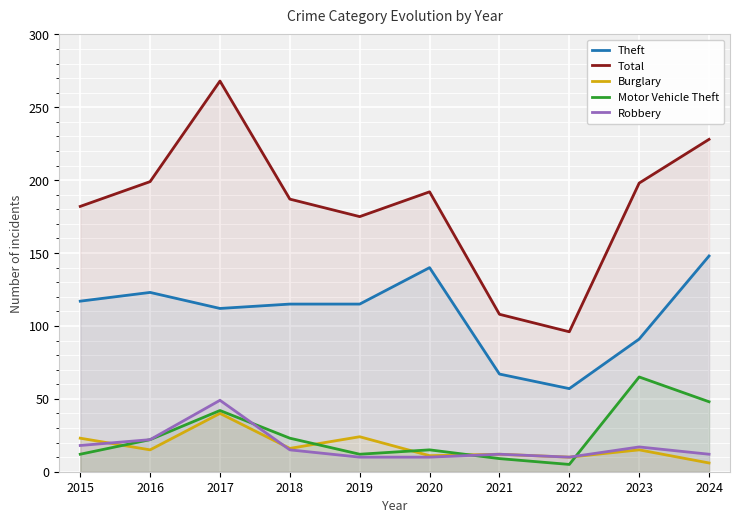

Which series changed the most between 2017 and 2024?

Total